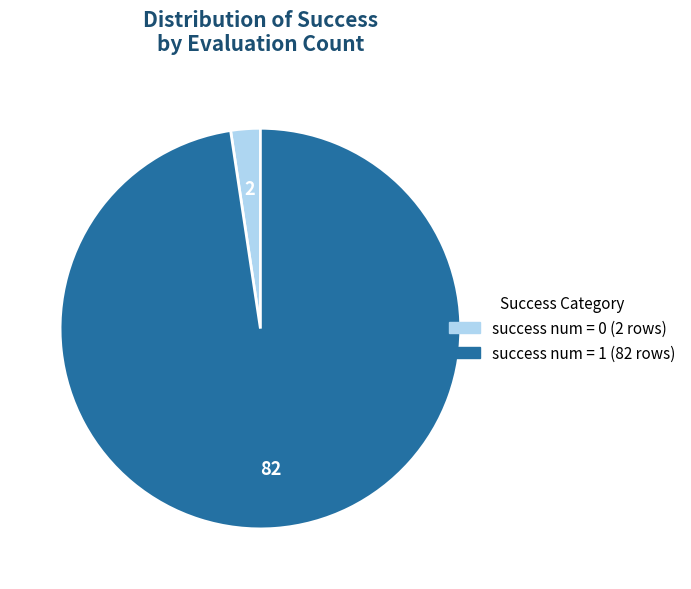

Is there a majority slice in this chart?

Yes